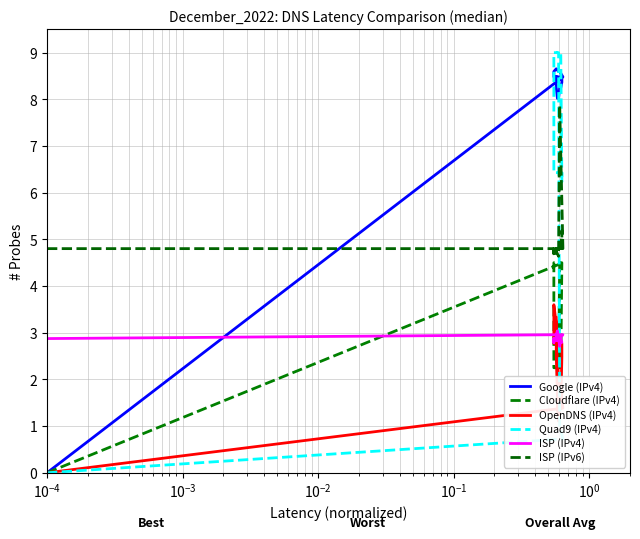

What are all the series names shown in the legend?

Google (IPv4), Cloudflare (IPv4), OpenDNS (IPv4), Quad9 (IPv4), ISP (IPv4), ISP (IPv6)